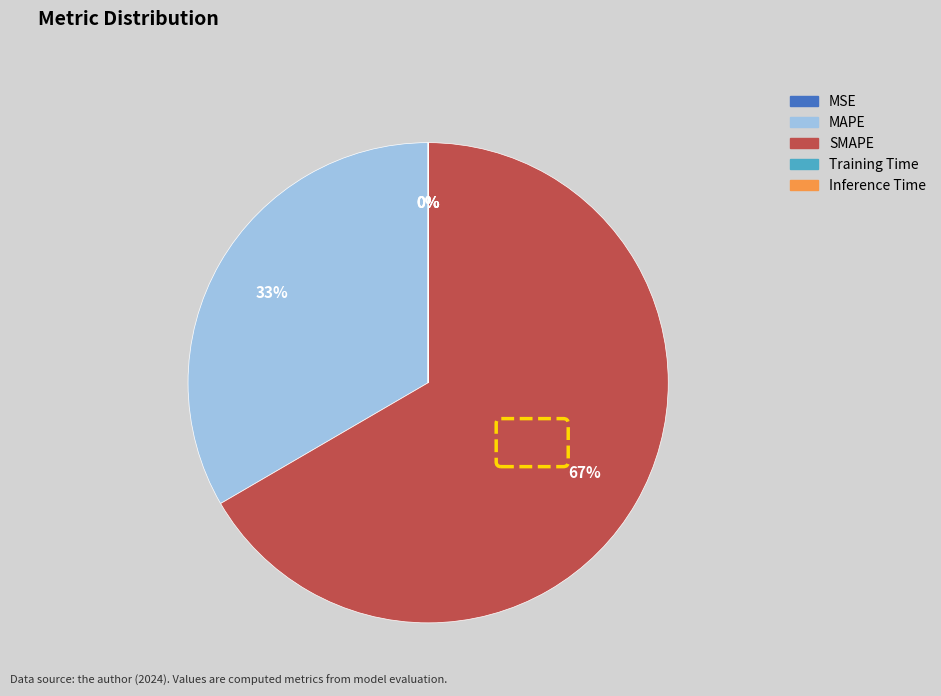

How many slices are in this pie chart?

5